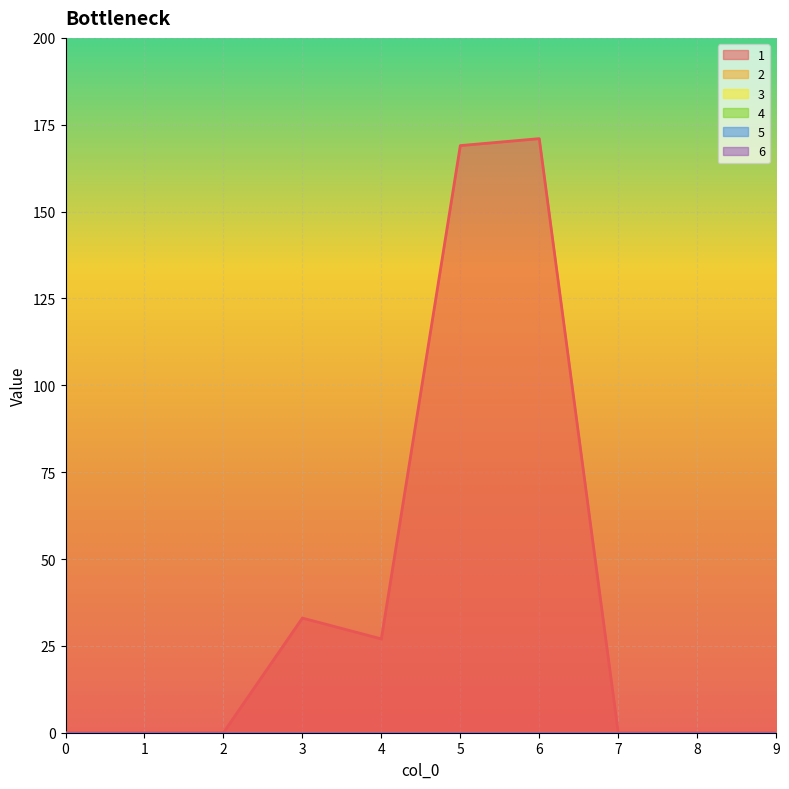

What are all the series names shown in the legend?

1, 2, 3, 4, 5, 6